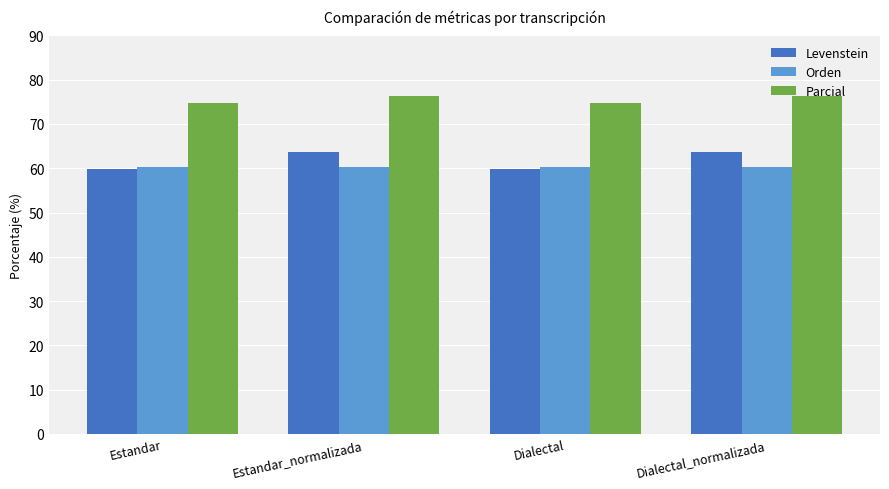

What value does the Orden series have at Estandar_normalizada?

60.4